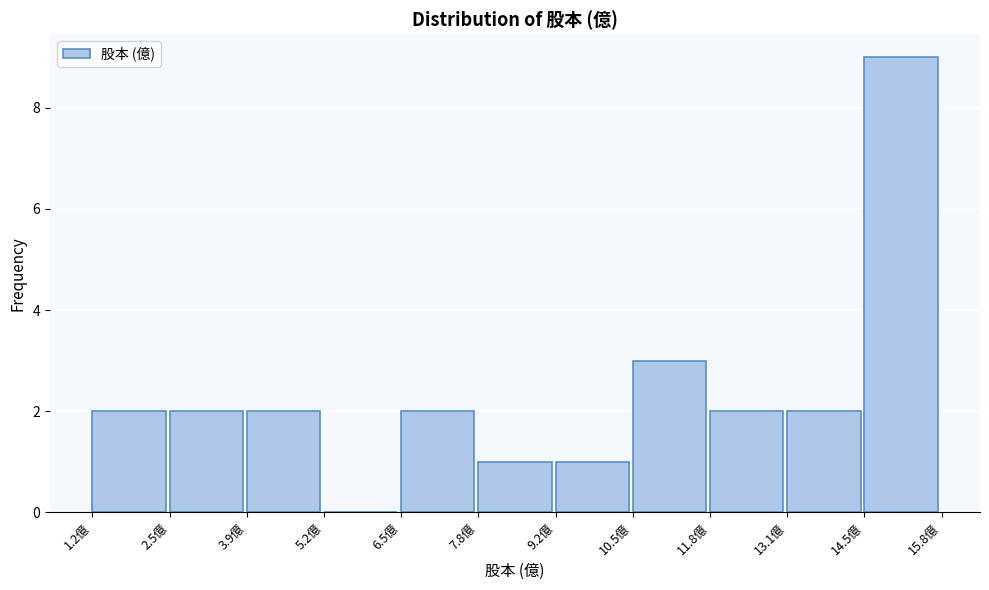

Reading left to right, list every bar in this chart as the range it spans on the x-axis followed by its height. Neither the bar edges nor the heights are printed on the chart, so give them approximately, as read against the axes.

1.2 to 2.6: 2
2.6 to 3.8: 2
3.8 to 5.2: 2
5.2 to 6.6: 0
6.6 to 7.8: 2
7.8 to 9.2: 1
9.2 to 10.4: 1
10.4 to 11.8: 3
11.8 to 13.2: 2
13.2 to 14.4: 2
14.4 to 15.8: 9